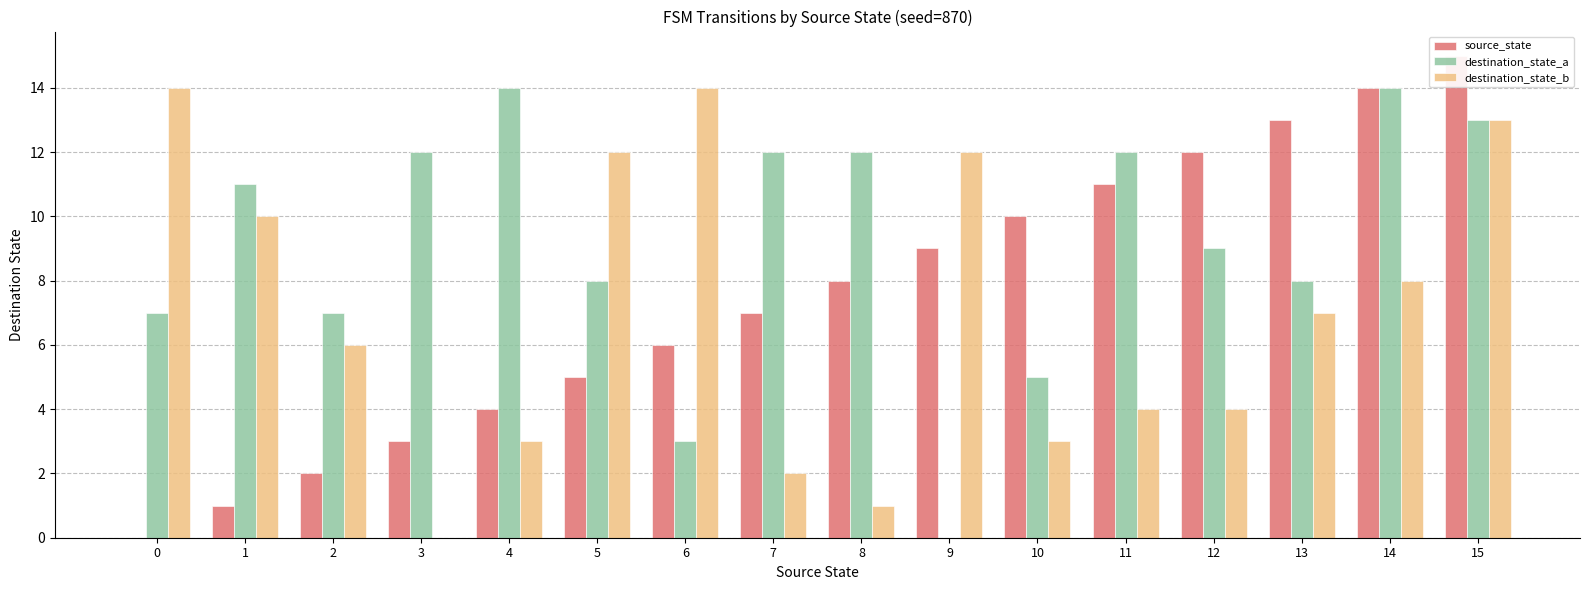

The source_state series shows 9 at 15. True or false?

False